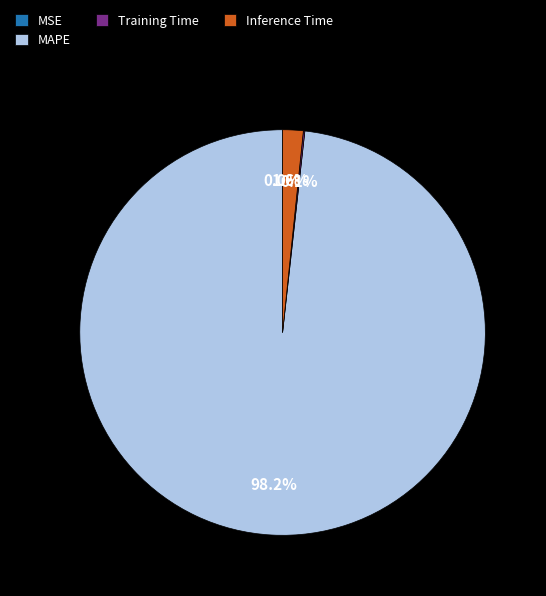

Which slice is the largest?

MAPE